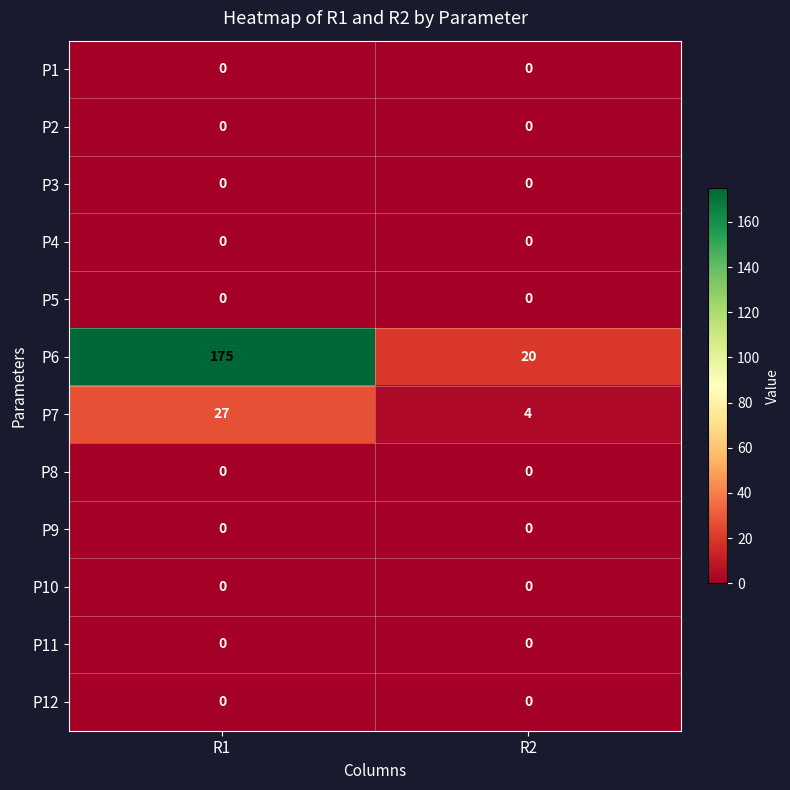

Reading left to right, list all the values displayed in this chart.

P1: 0	0
P2: 0	0
P3: 0	0
P4: 0	0
P5: 0	0
P6: 175	20
P7: 27	4
P8: 0	0
P9: 0	0
P10: 0	0
P11: 0	0
P12: 0	0